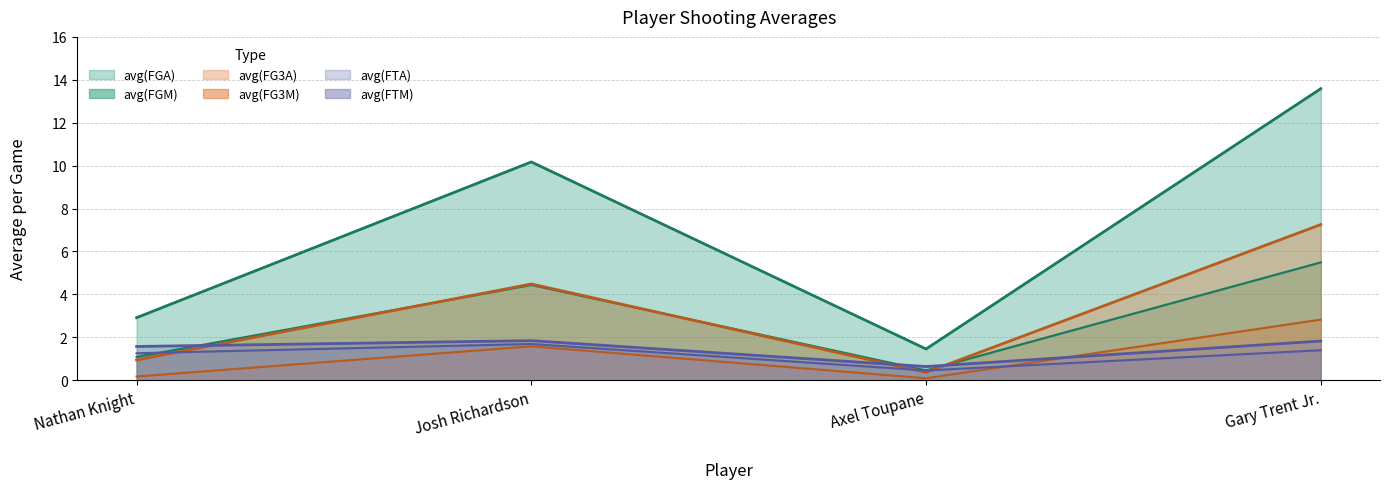

Which series ends up on top after the final intersection of avg(FG3M) and avg(FTA)?

avg(FG3M)